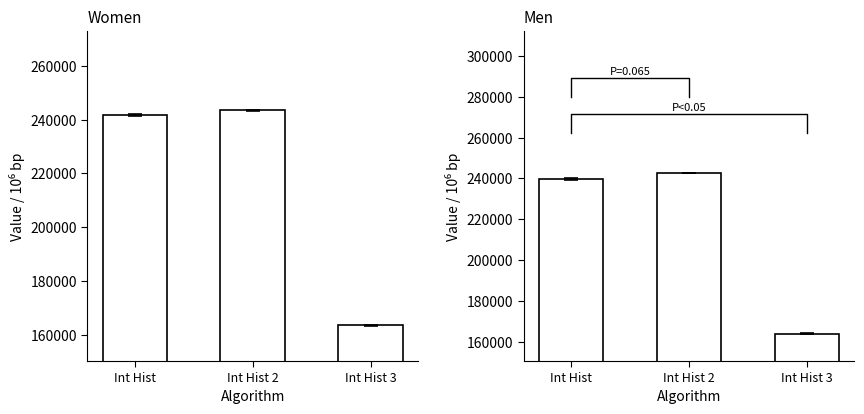

Between Int Hist and Int Hist 3, which is larger?

Int Hist